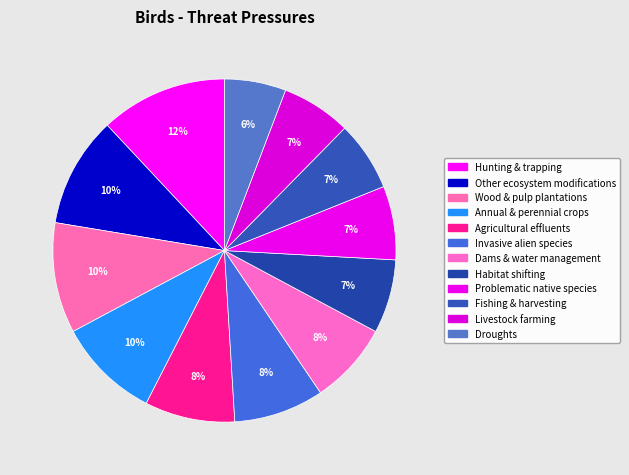

How many slices are in this pie chart?

12